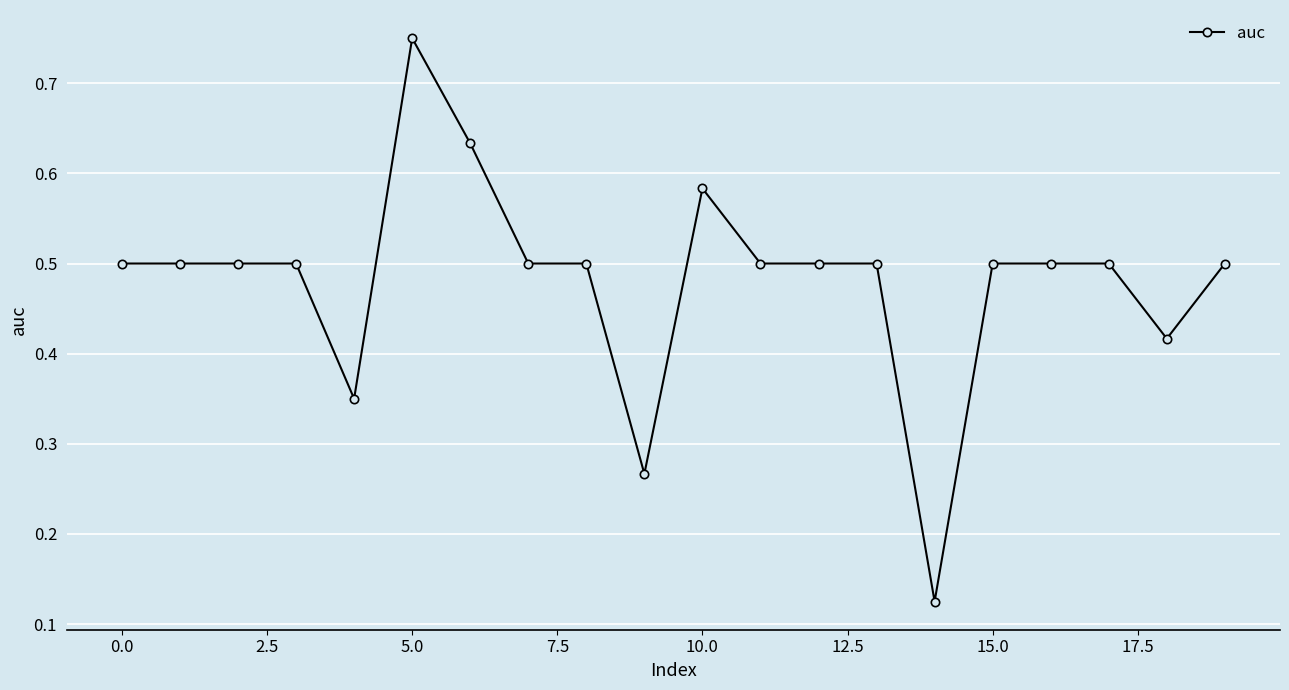

What is the value of the 18th point from the left?

0.5